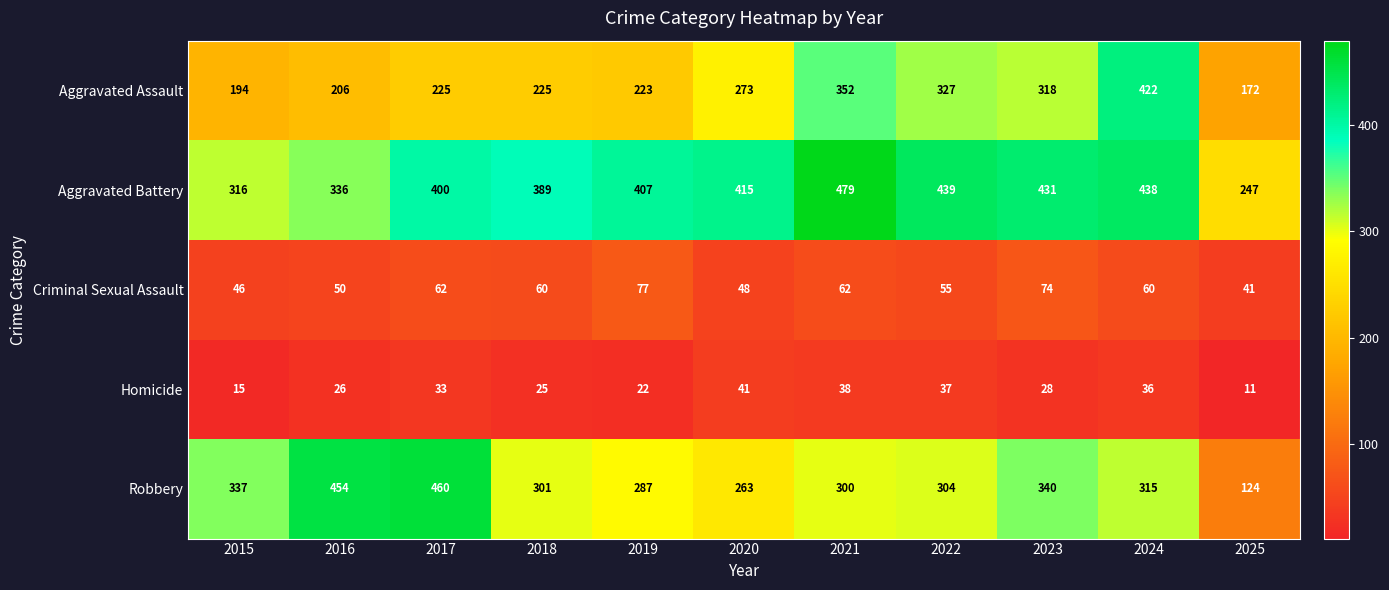

How many distinct data groups are displayed?

5